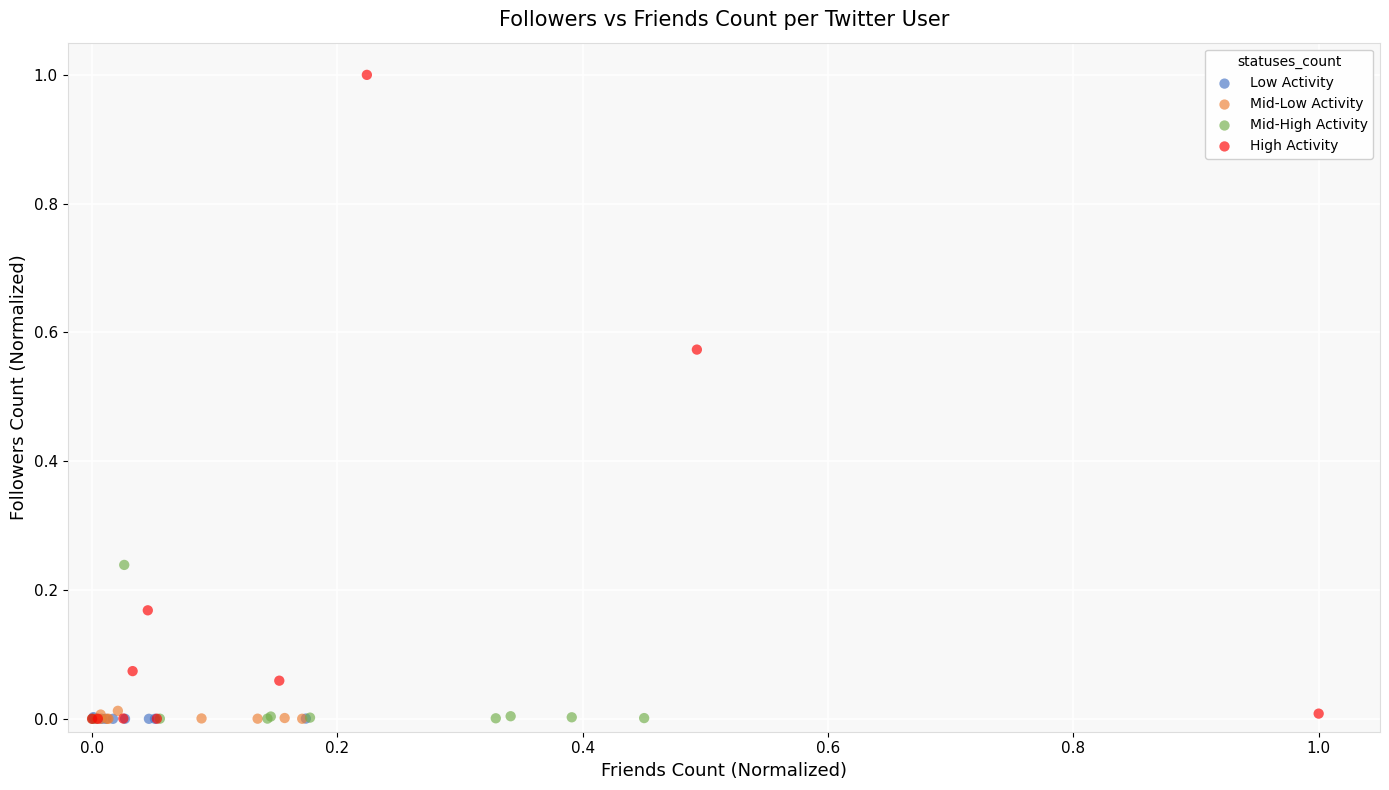

What are all the series names shown in the legend?

Low Activity, Mid-Low Activity, Mid-High Activity, High Activity